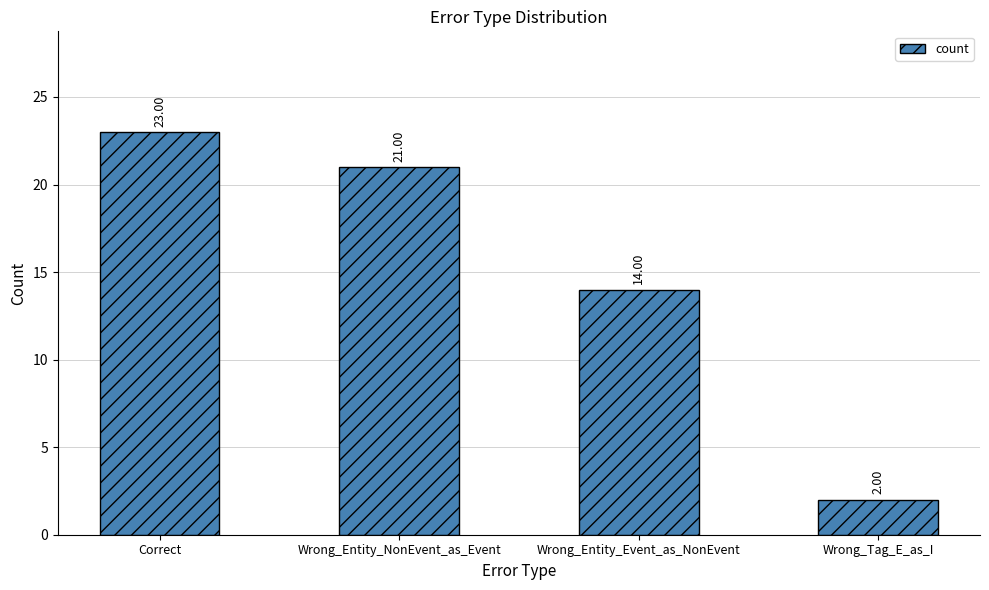

The chart shows a value of 21 at Wrong_Entity_NonEvent_as_Event. True or false?

True